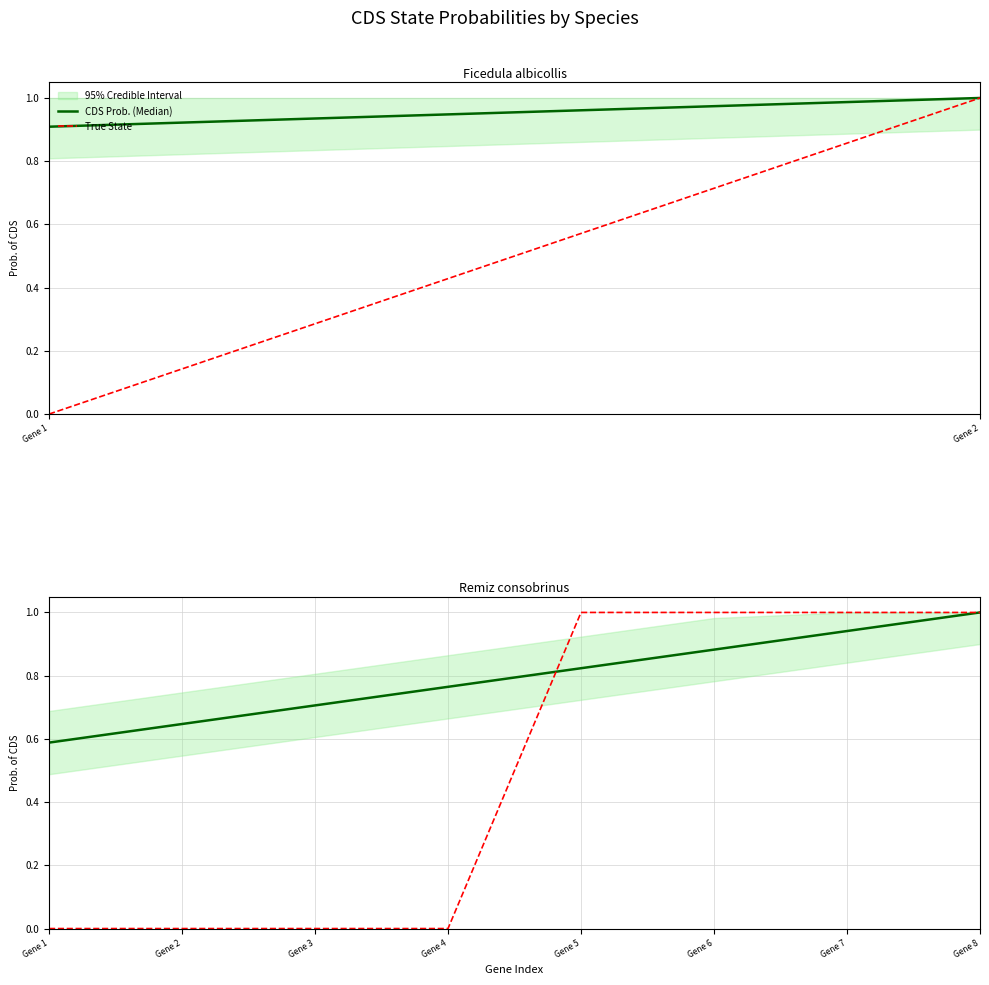

List the series in order of their overall mean, highest first.

CDS Prob. (Median), True State